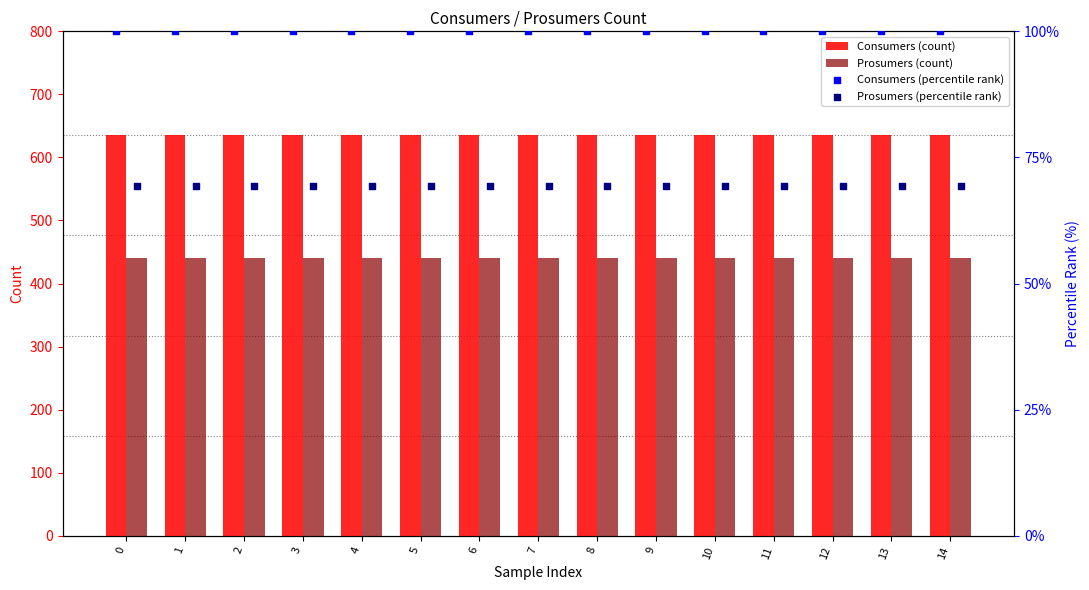

At how many categories does at least one series exceed 548?

15